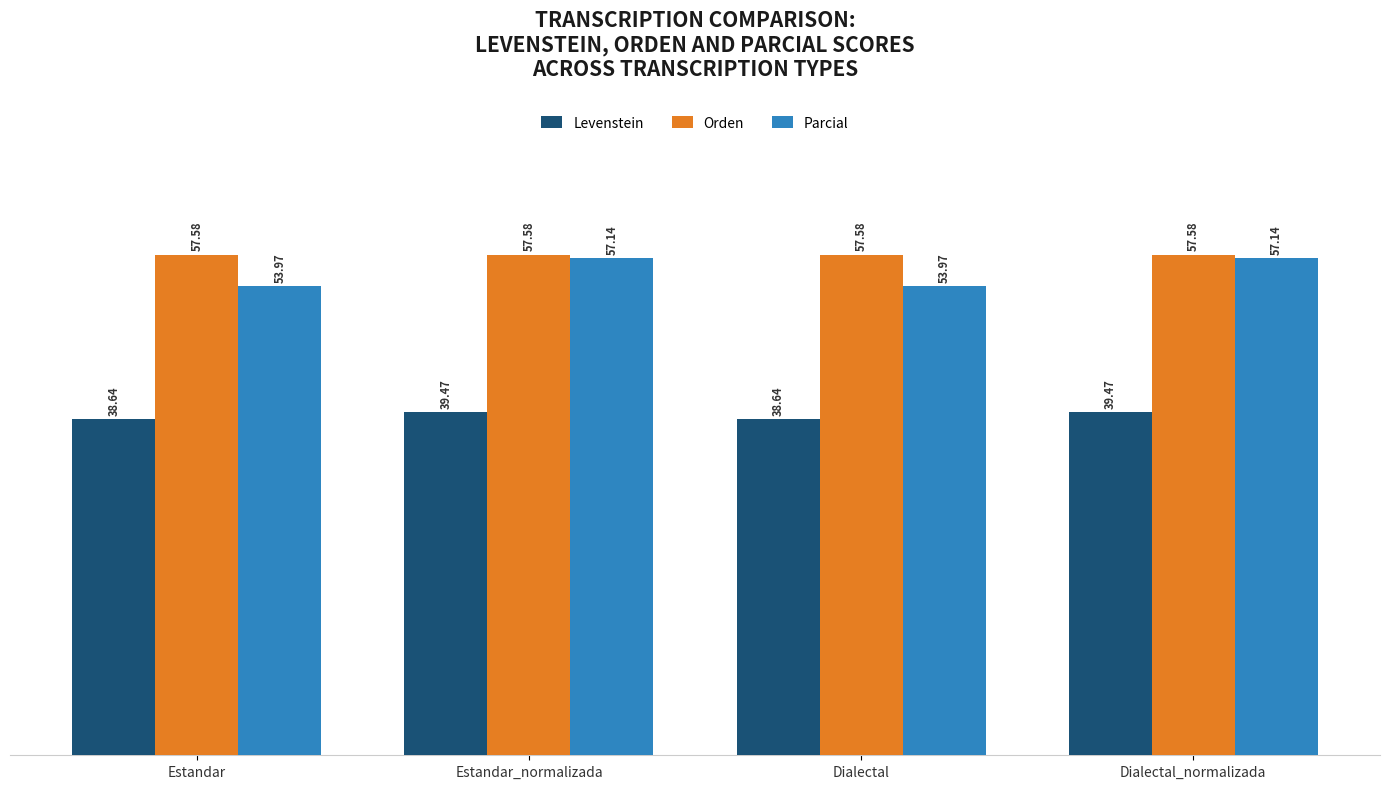

Does the chart contain any negative values?

No